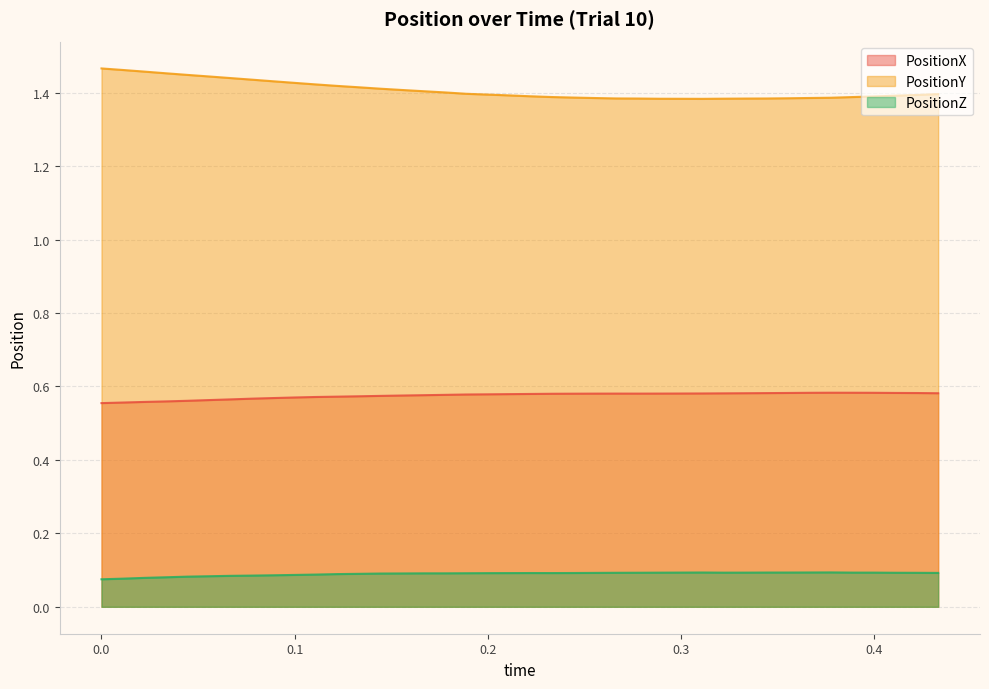

At 0.4333333, list the series in order from largest to smallest.

PositionY, PositionX, PositionZ